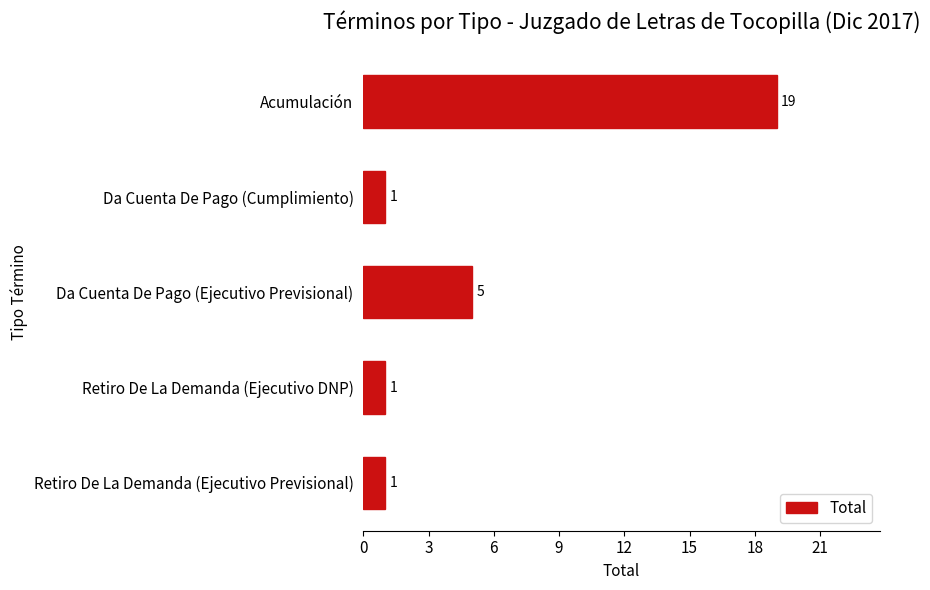

What is the difference between the maximum and second lowest values?

18